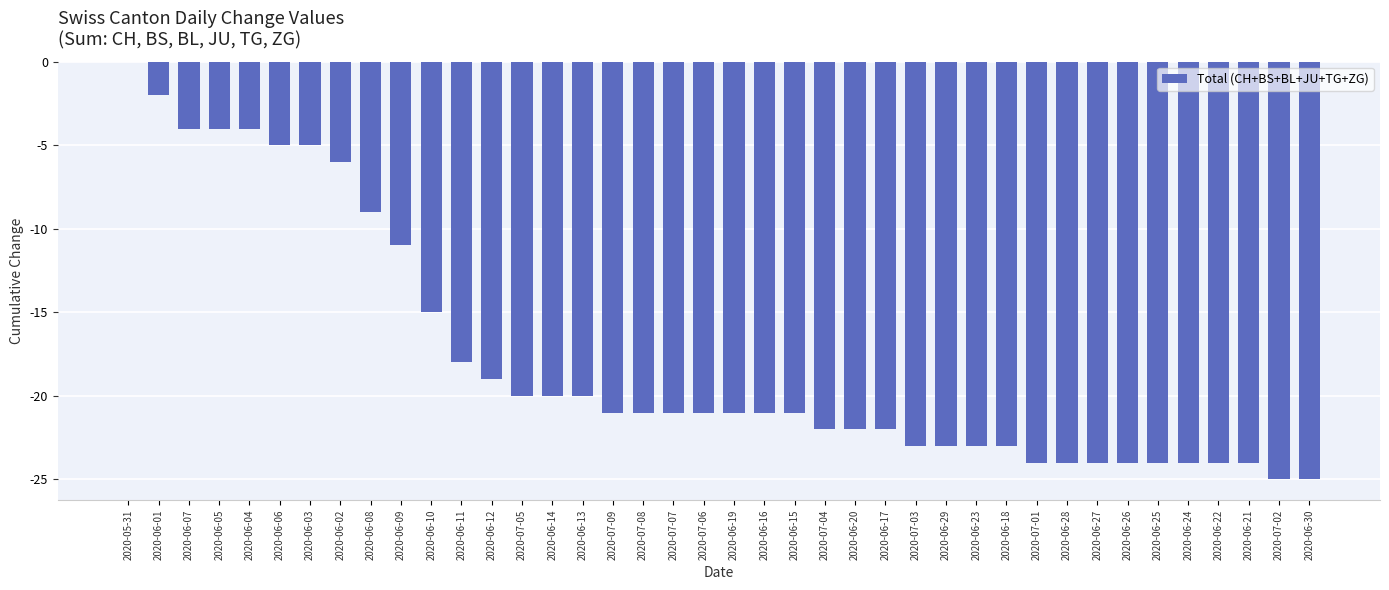

The chart shows a value of -24 at 2020-06-24. True or false?

True